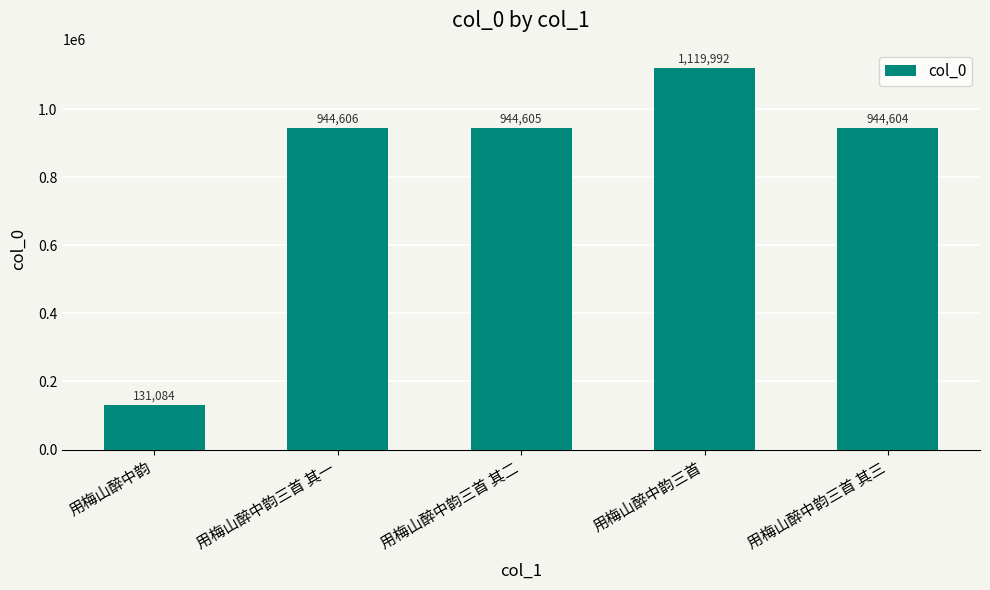

What is the difference between the second highest and minimum values?

813522